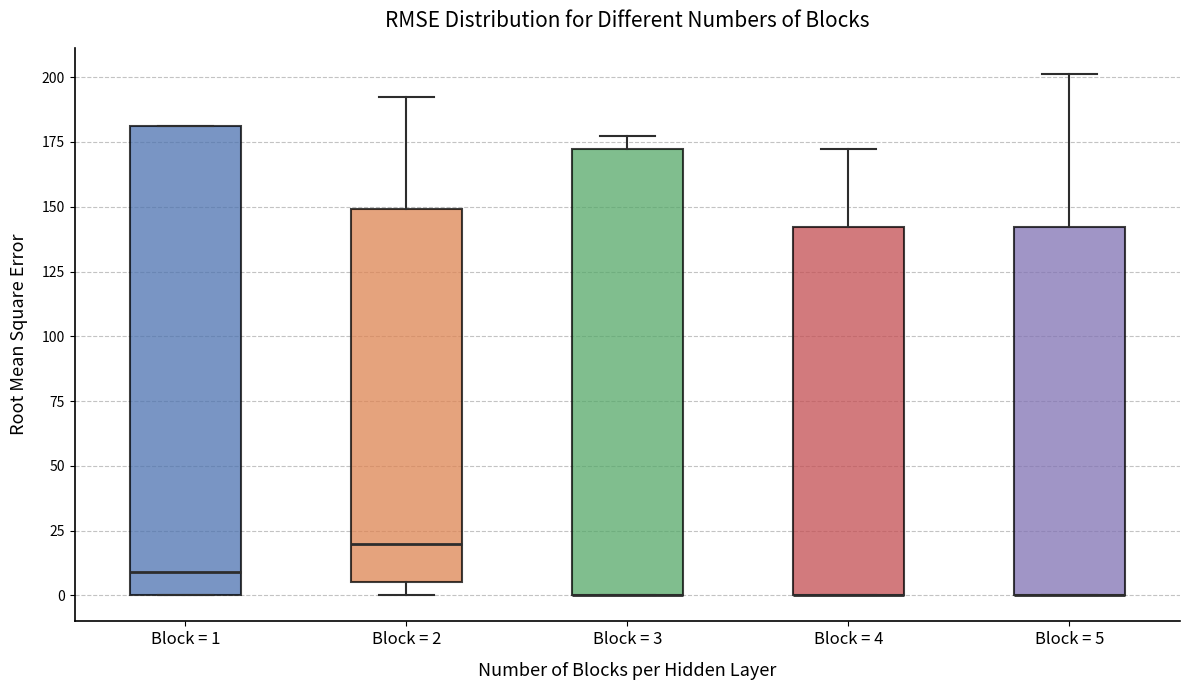

Reading left to right, read every box against the y-axis: the position of its median line, the range the box covers, and the ends of its whiskers. The values are not printed on the chart, so give them approximately, as read against the axis.

Block = 1: median 10, box 0 to 180, whiskers 0 to 180
Block = 2: median 20, box 5 to 150, whiskers 0 to 190
Block = 3: median 0 (drawn on the box's lower edge), box 0 to 170, whiskers 0 to 175
Block = 4: median 0 (drawn on the box's lower edge), box 0 to 140, whiskers 0 to 170
Block = 5: median 0 (drawn on the box's lower edge), box 0 to 140, whiskers 0 to 200